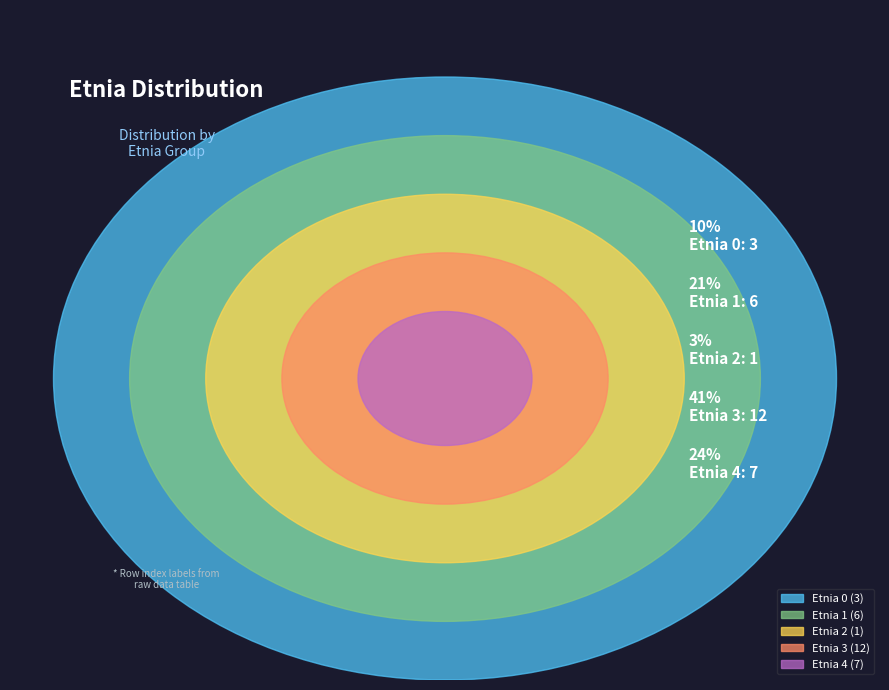

Does 4 represent more than half of the total?

No